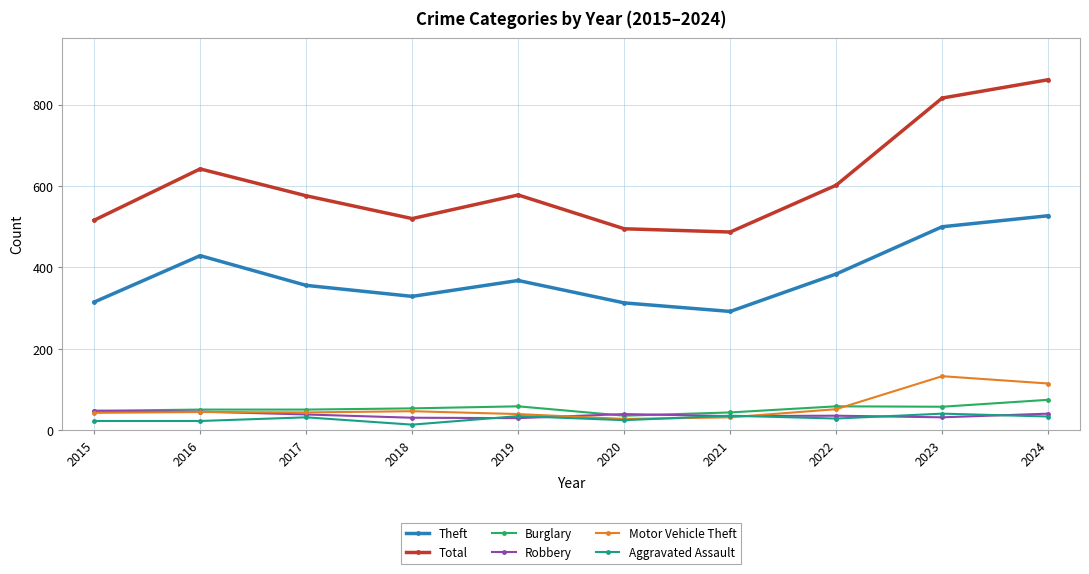

What is the minimum value for Burglary?

36